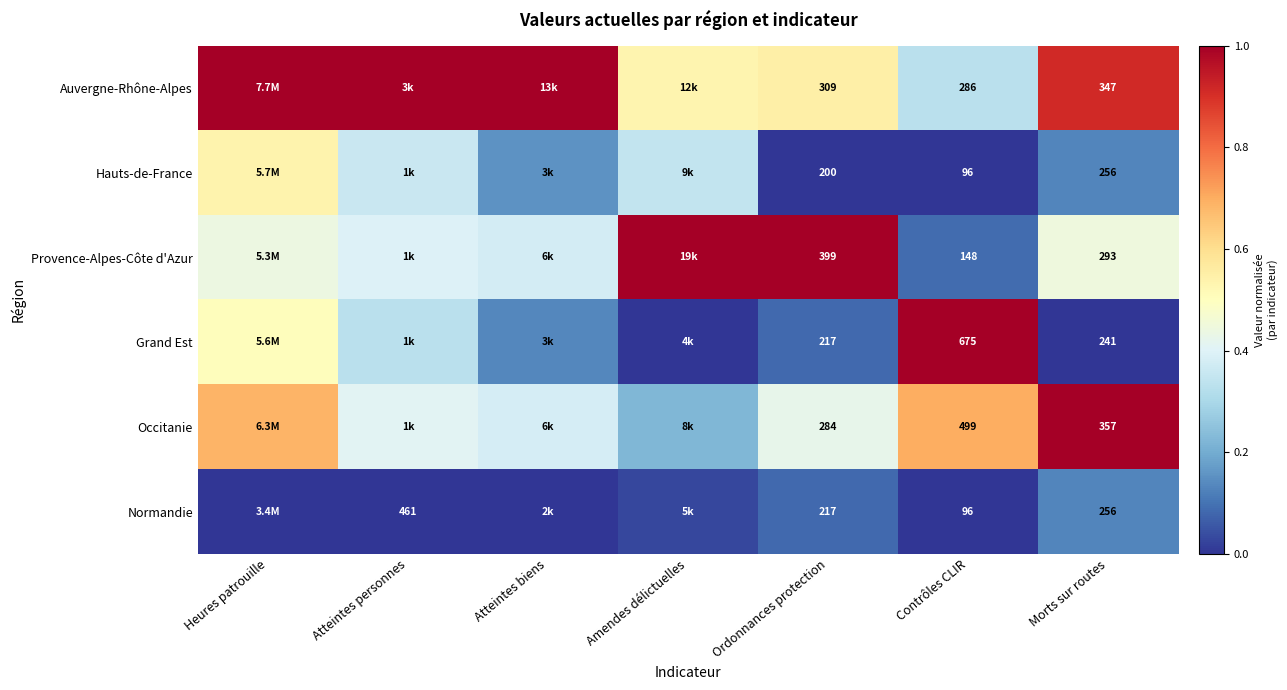

Between Ordonnances protection and Amendes délictuelles, which is larger?

Ordonnances protection